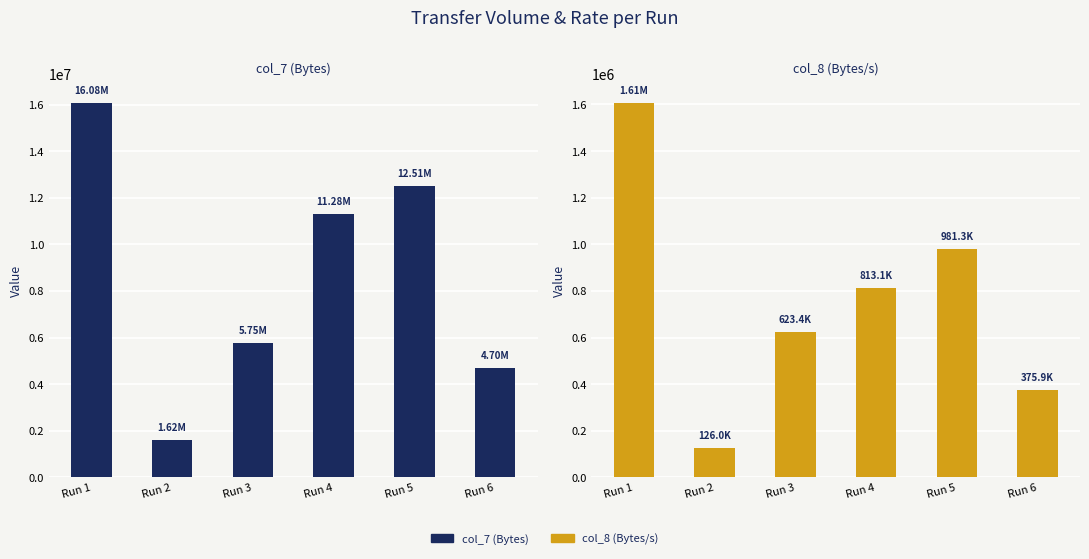

List the labels in order of col_7 (Bytes) value, largest first.

Run 1, Run 5, Run 4, Run 3, Run 6, Run 2